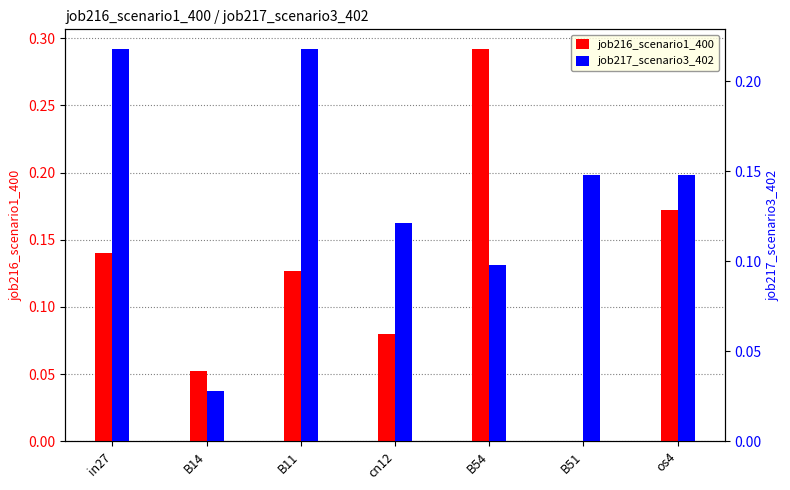

Which label corresponds to the largest value in the chart?

B54